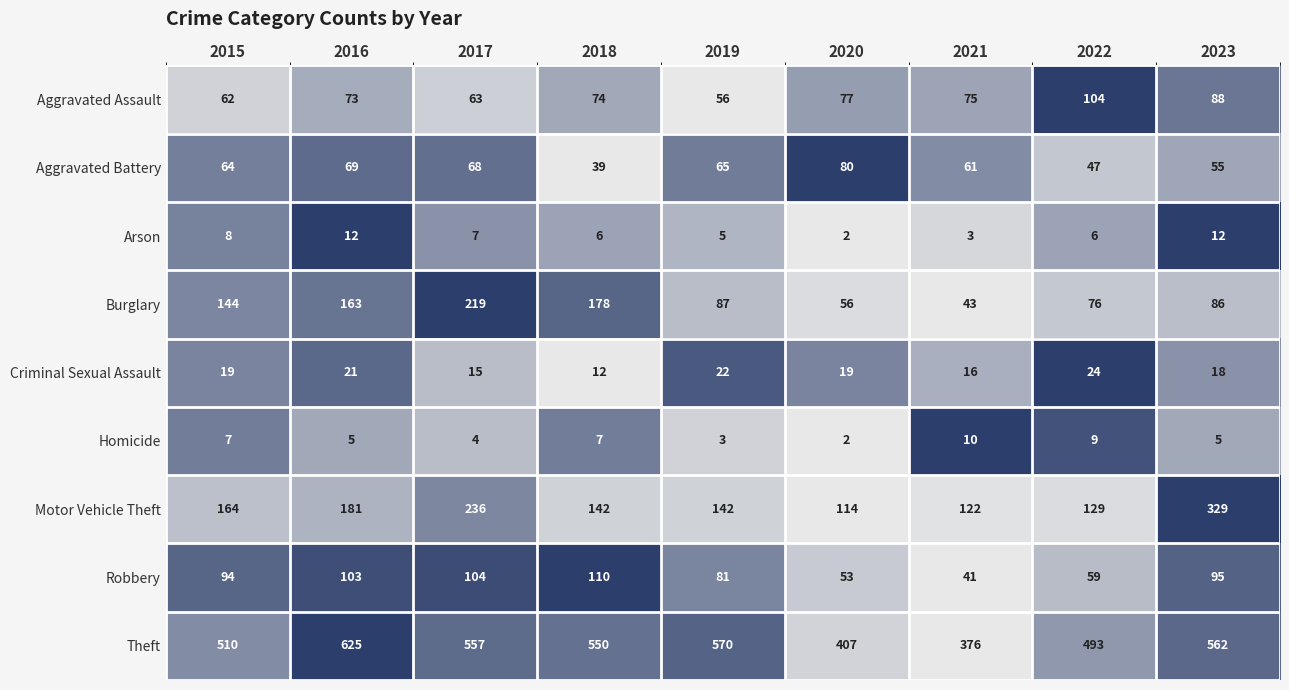

At which label is Robbery closest to 75?

2019